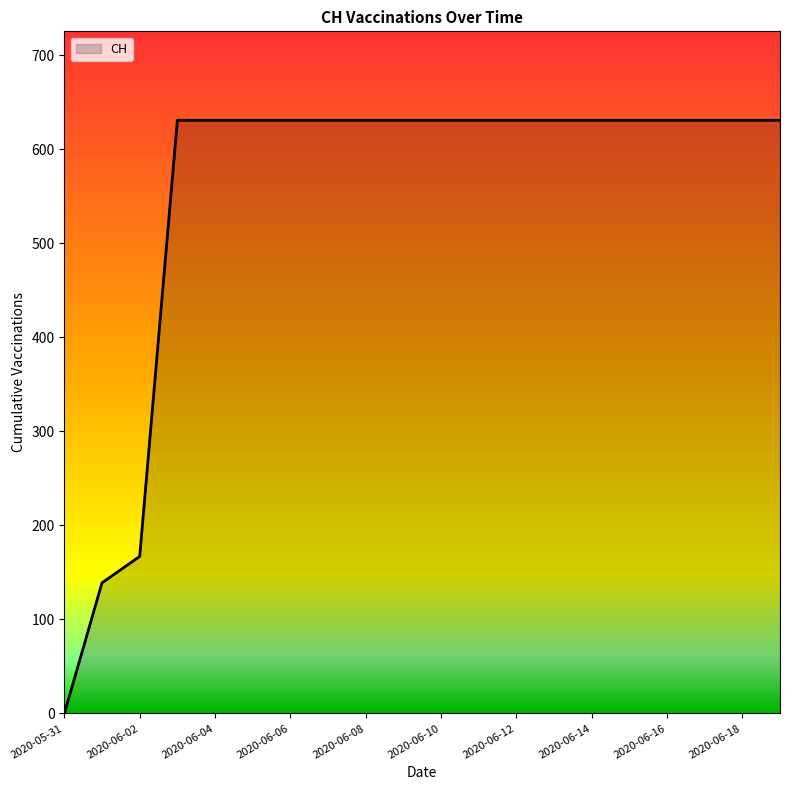

How many values are below 631?

3